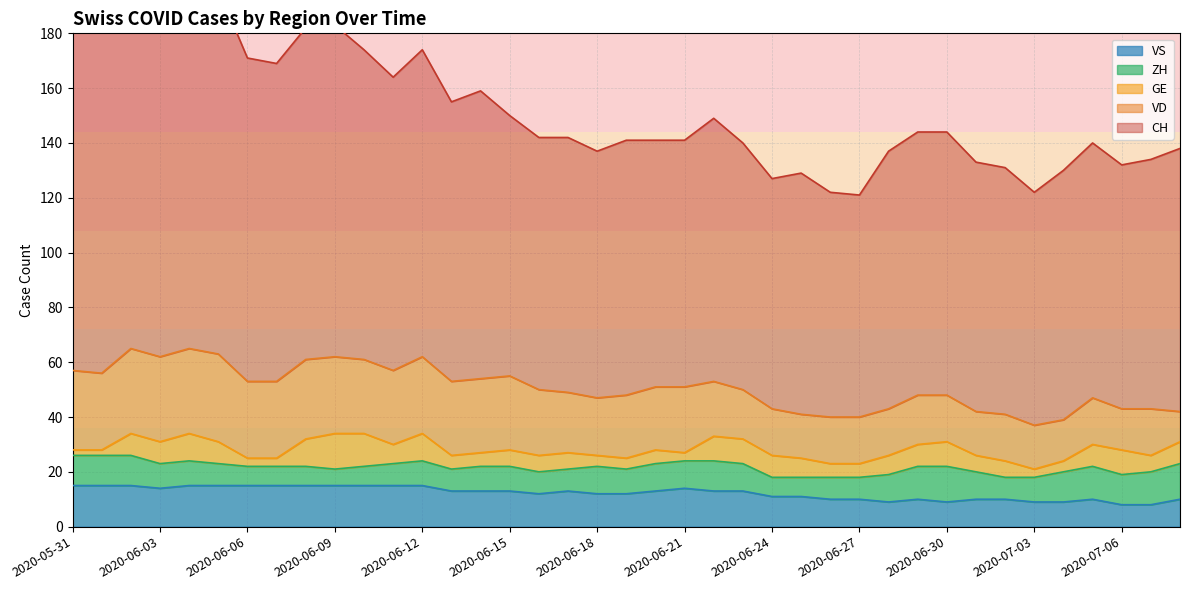

Which label corresponds to the largest value in the chart?

2020-06-02